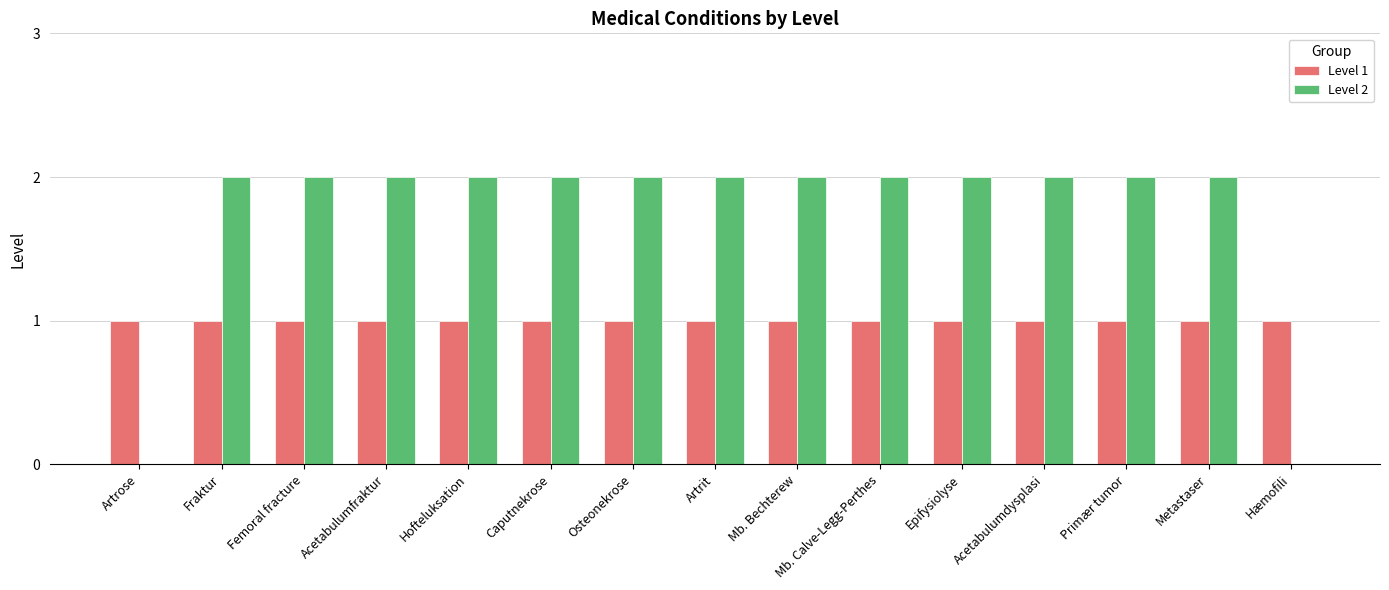

The value of Level 1 at Artrose is 1. True or false?

True